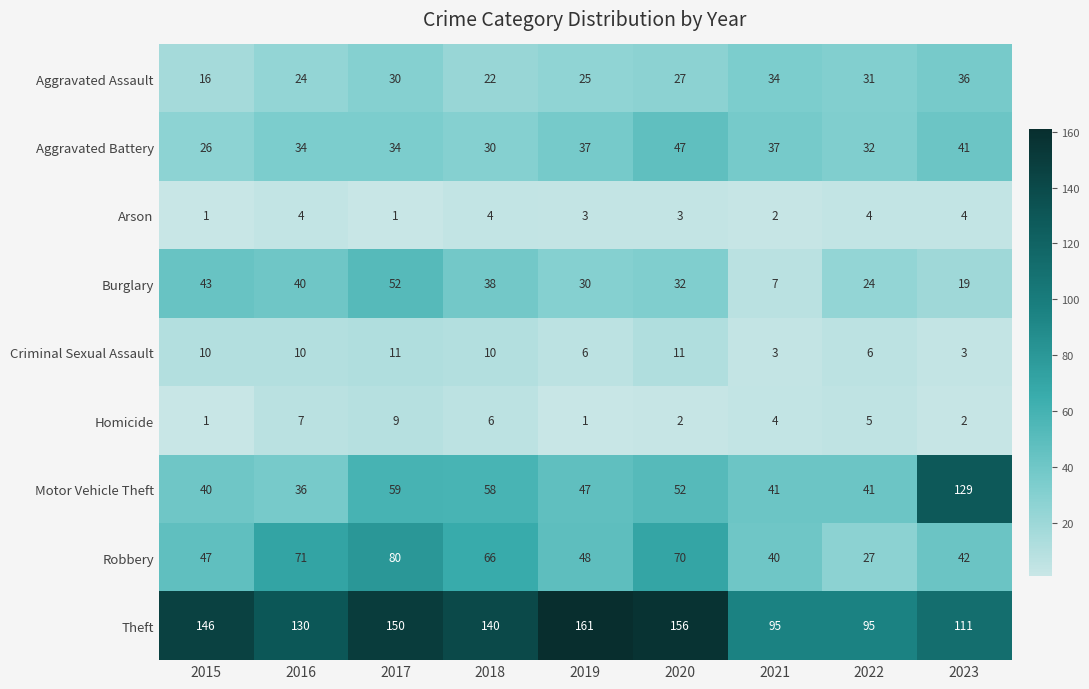

The value of Motor Vehicle Theft at 2020 is 52. True or false?

True